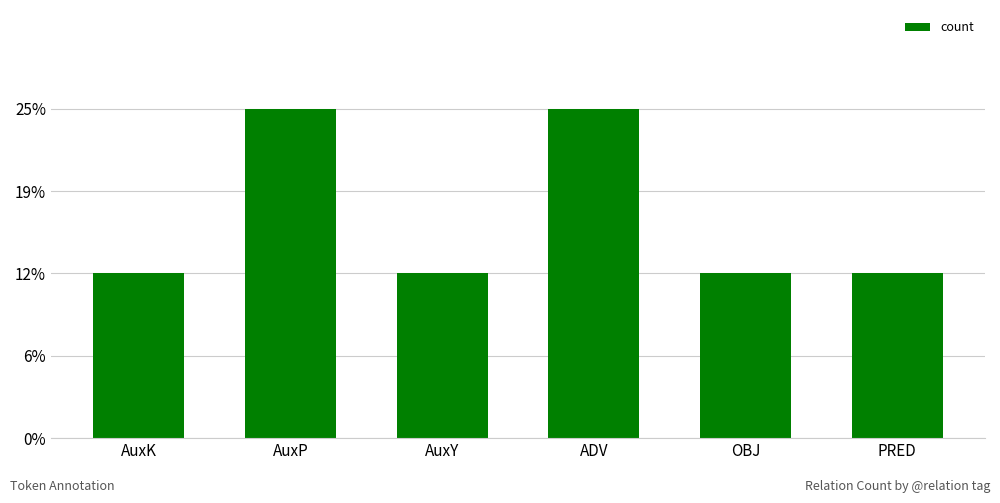

Are the bars grouped side by side (vs. stacked)?

No